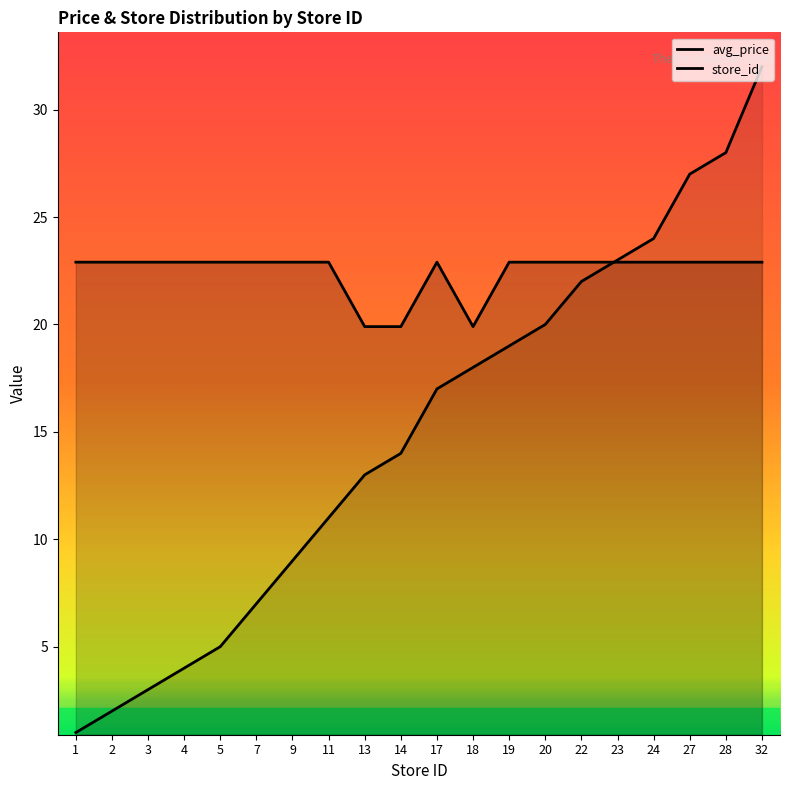

Where does the store_id series first go above 17?

18